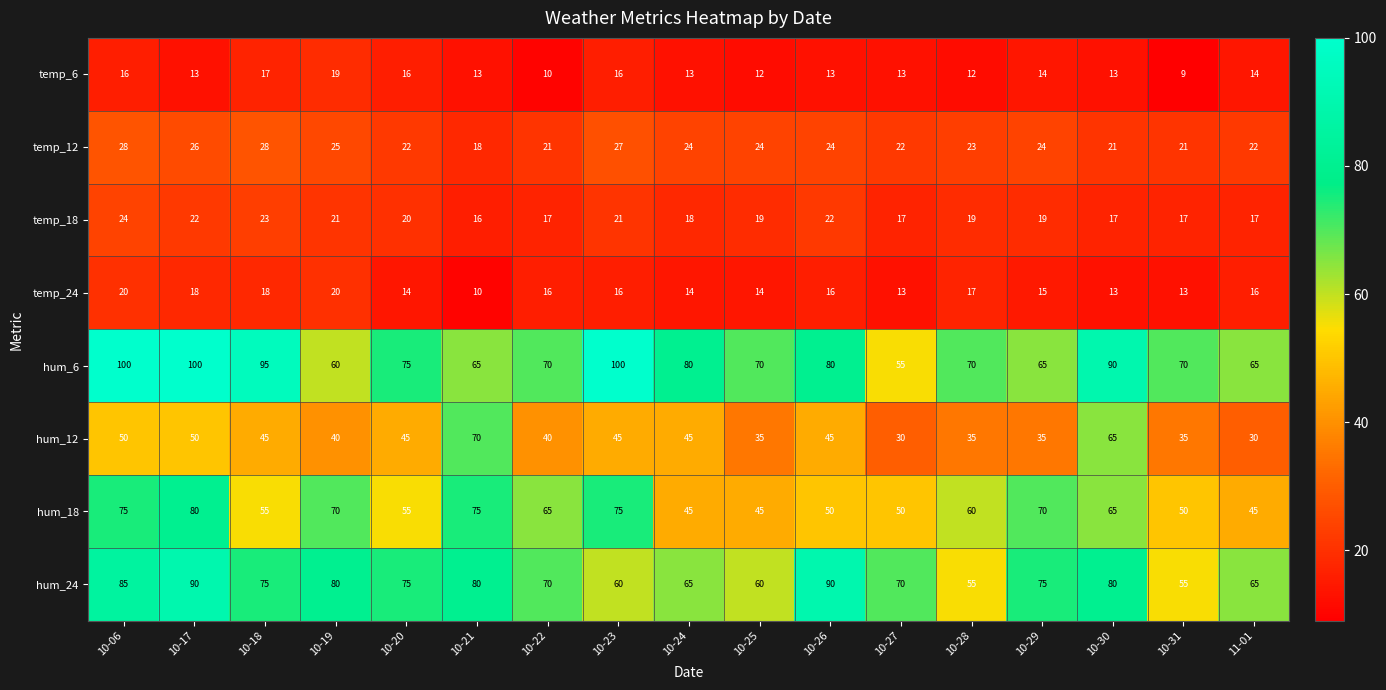

At which label is temp_24 closest to 15?

10-29